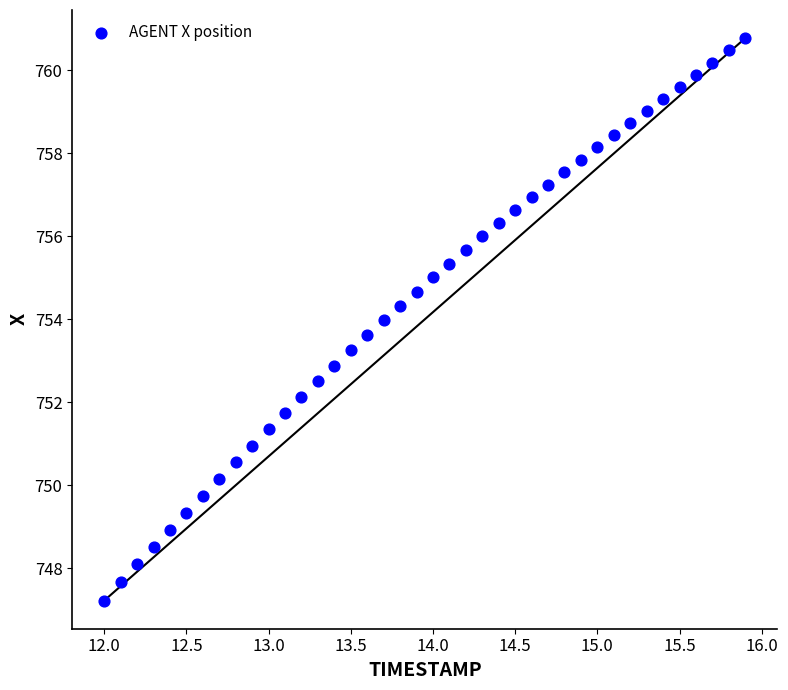

What is the range of X values (max minus min)?

3.9